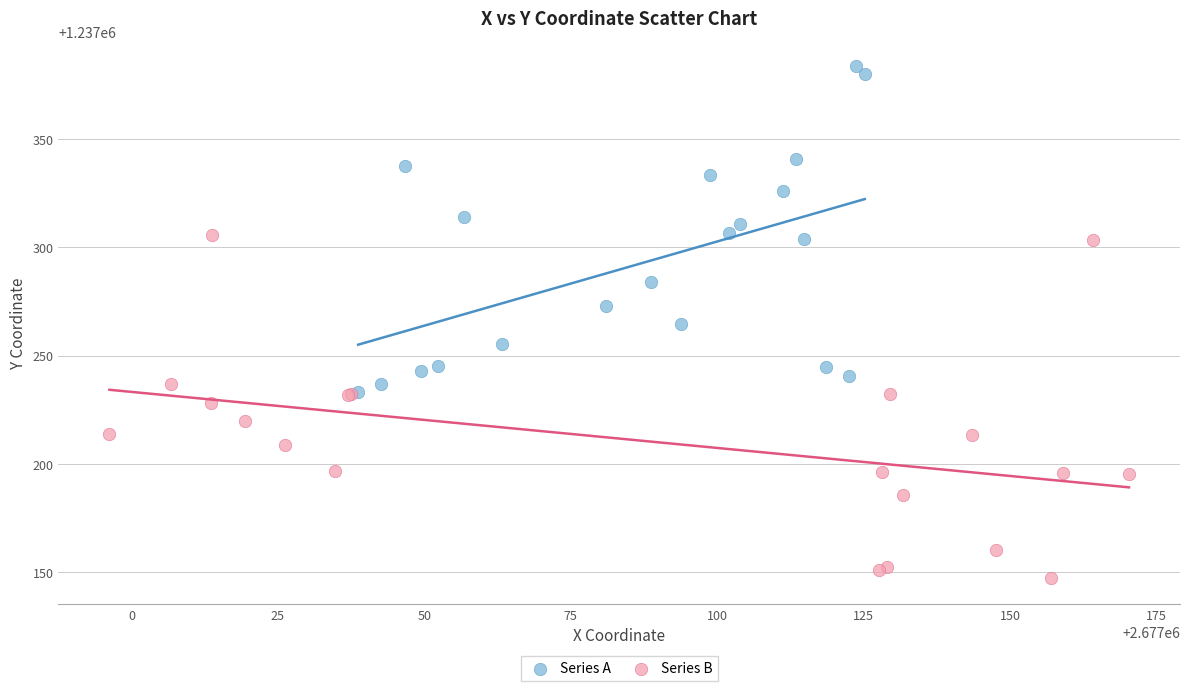

Which series reaches the minimum Y coordinate?

Series B